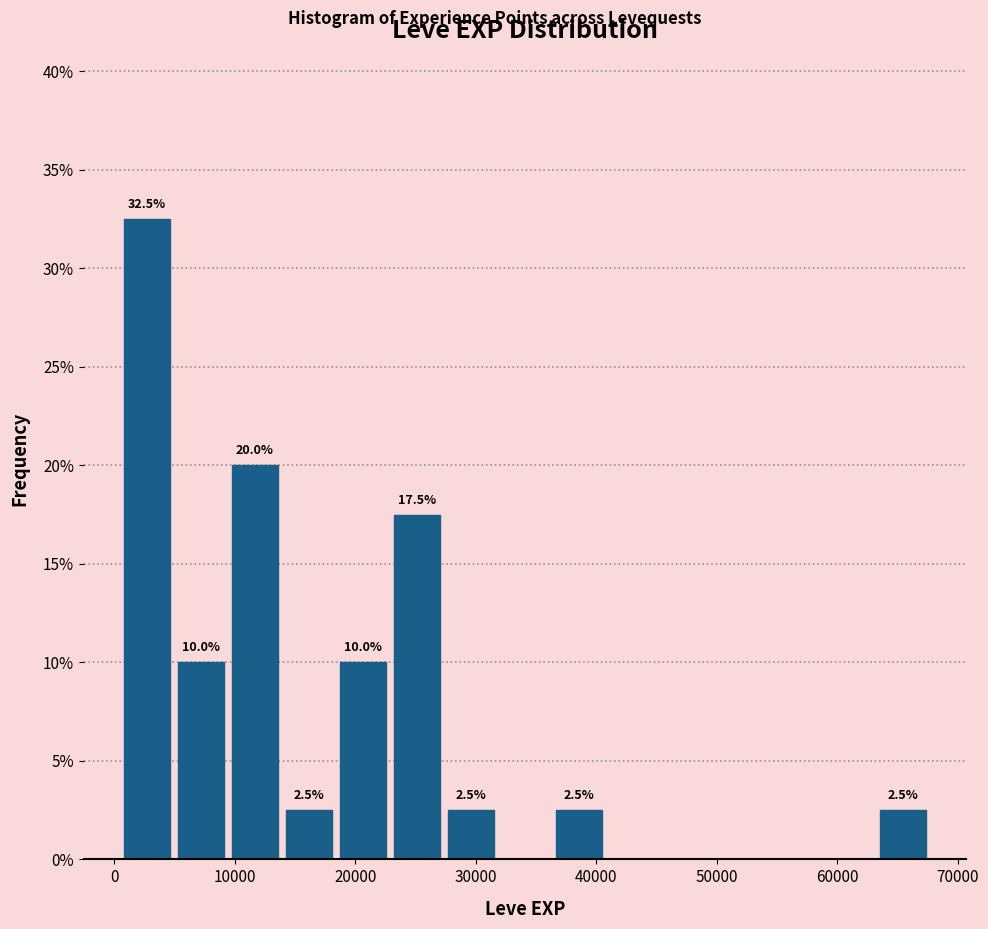

Over which range of the x-axis is the bar tallest?

0 to 5000